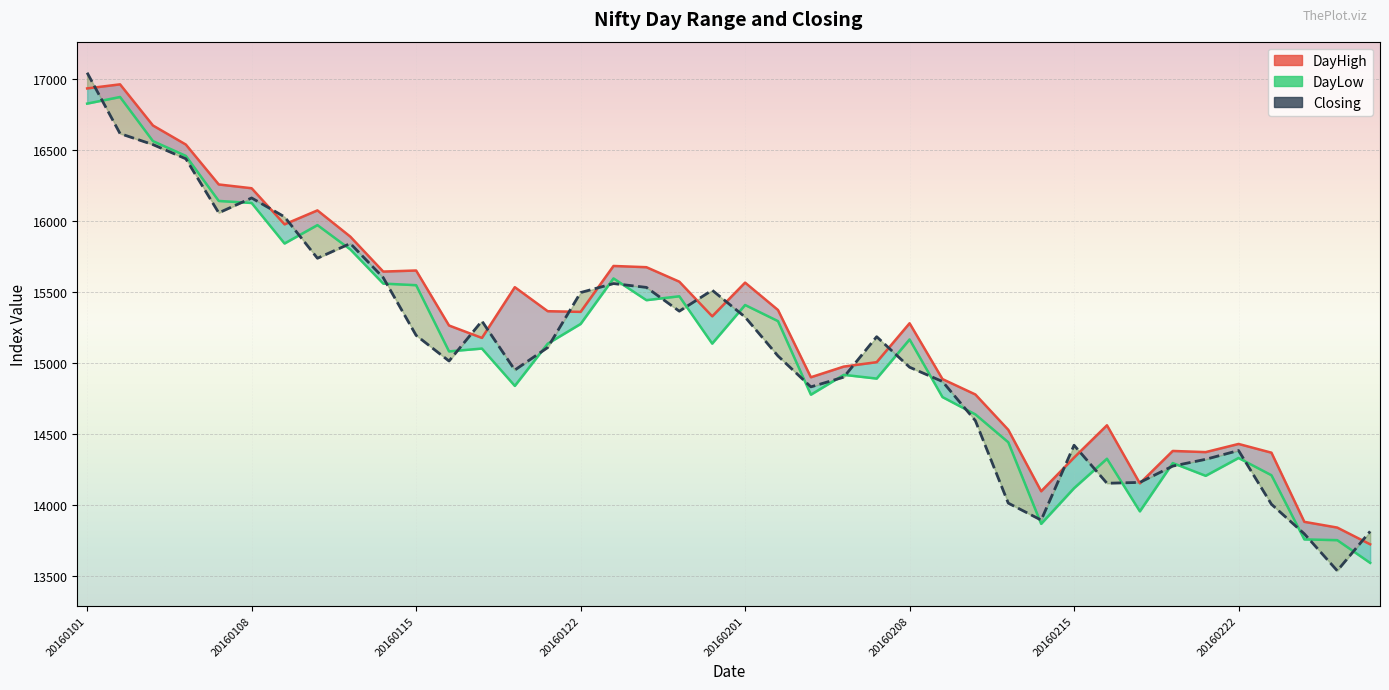

Rank the series by their maximum value, from highest to lowest.

Closing, DayHigh, DayLow